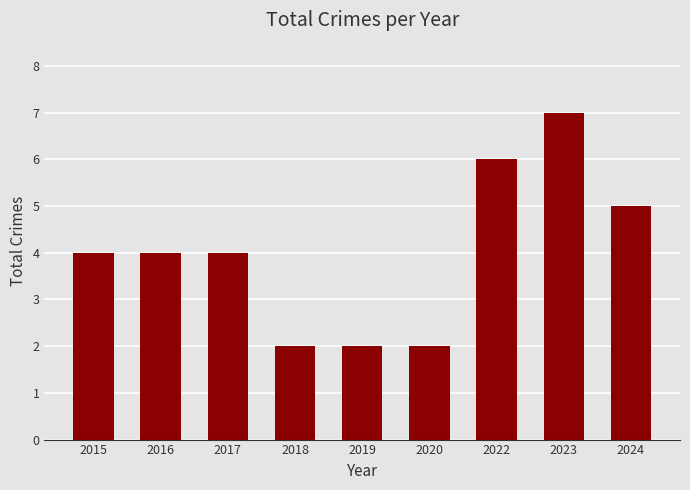

Between 2019 and 2017, which is larger?

2017